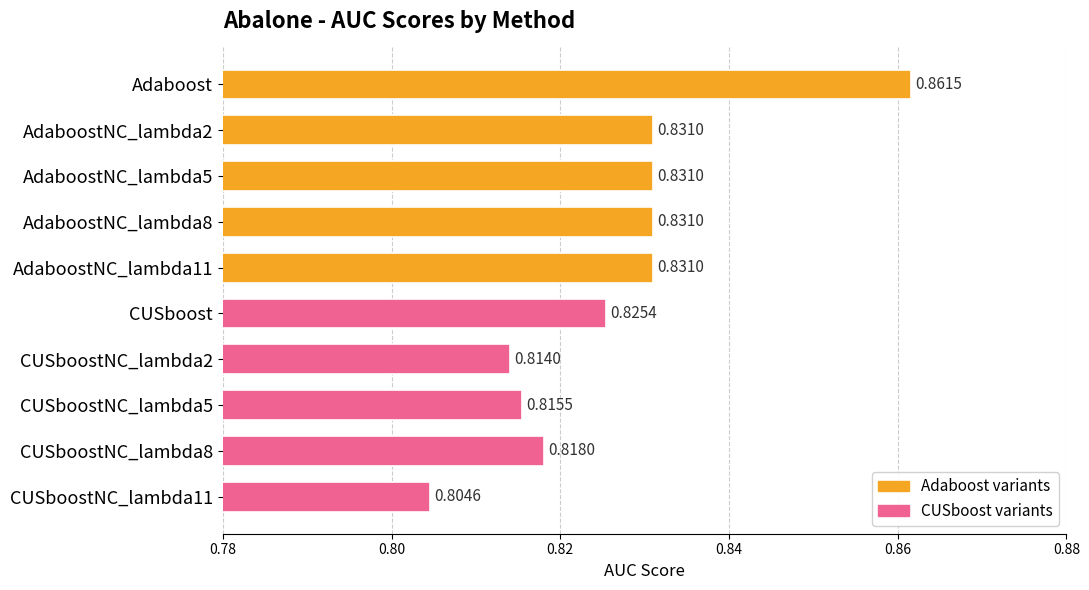

Between Adaboost and CUSboostNC_lambda11, which is larger?

Adaboost